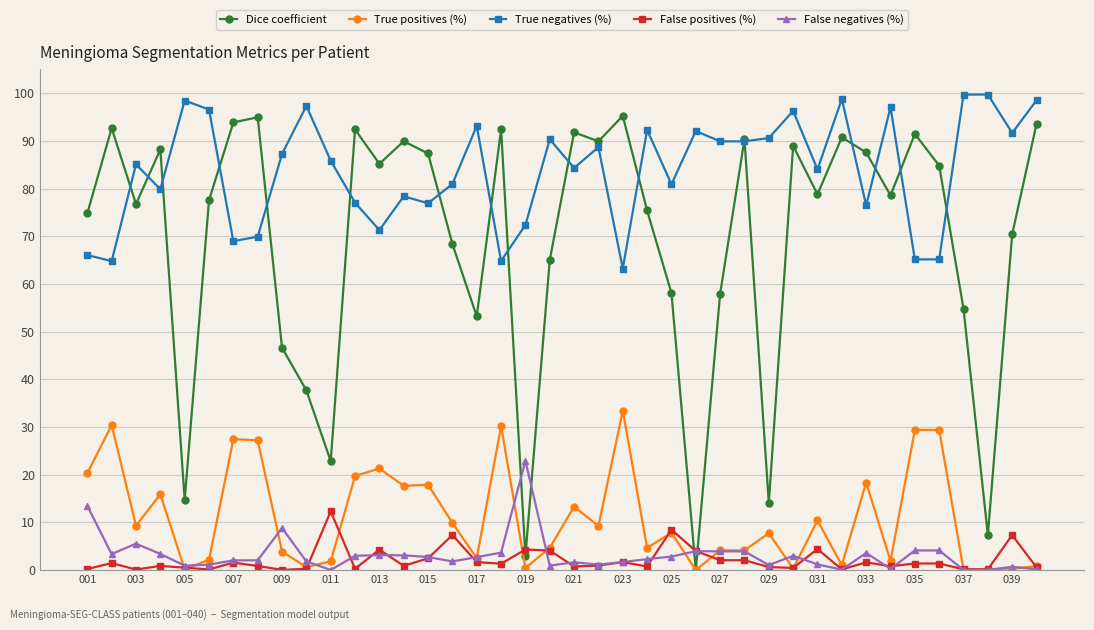

What are all the series names shown in the legend?

Dice coefficient, True positives (%), True negatives (%), False positives (%), False negatives (%)